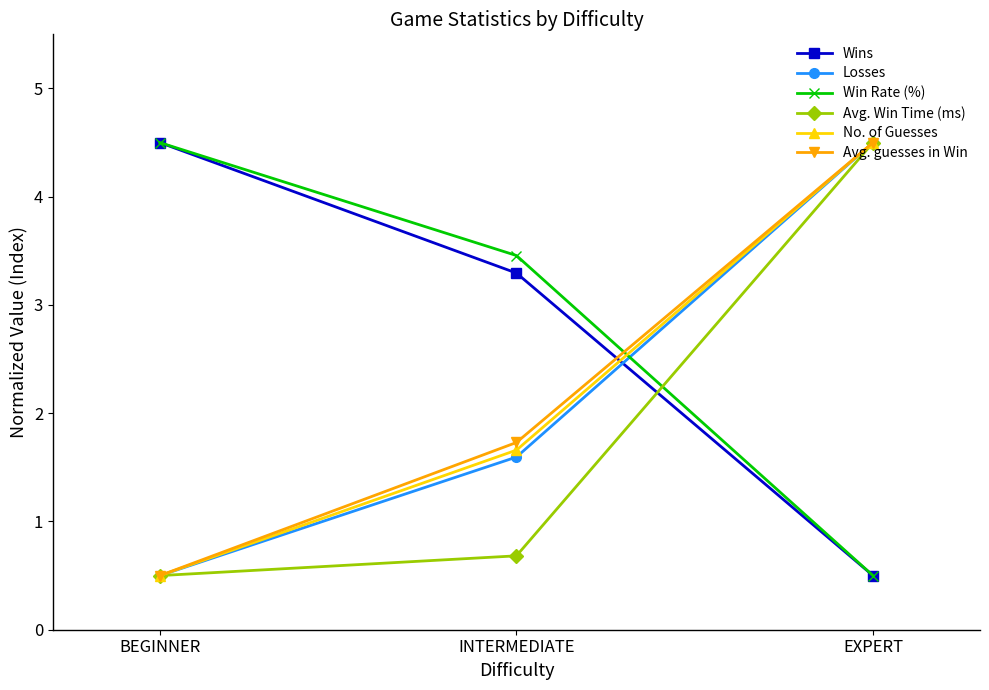

The No. of Guesses series shows 5.9 at EXPERT. True or false?

False